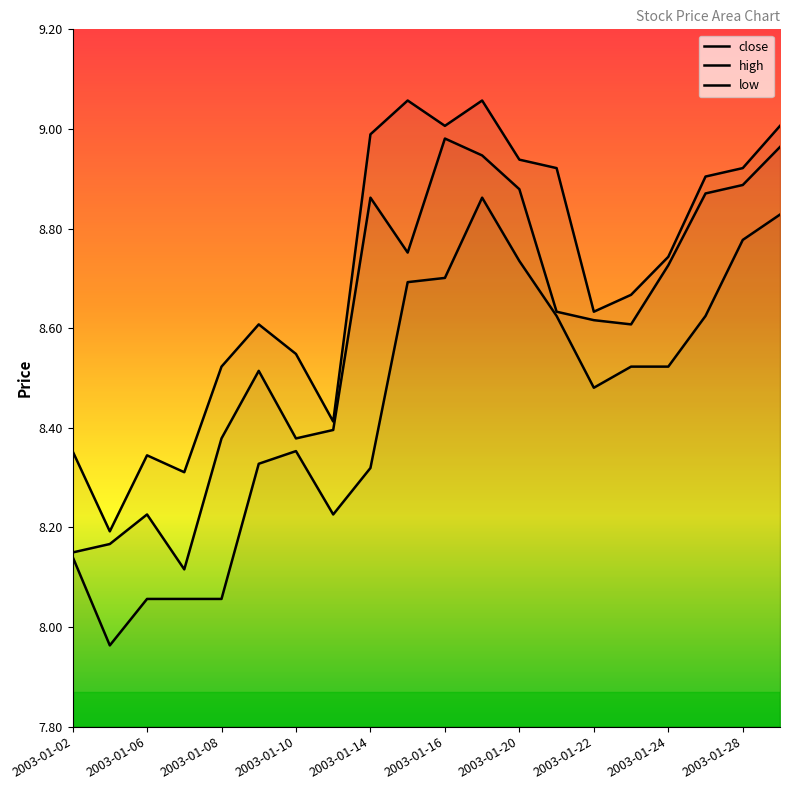

List the series in order of their peak value, highest first.

high, close, low